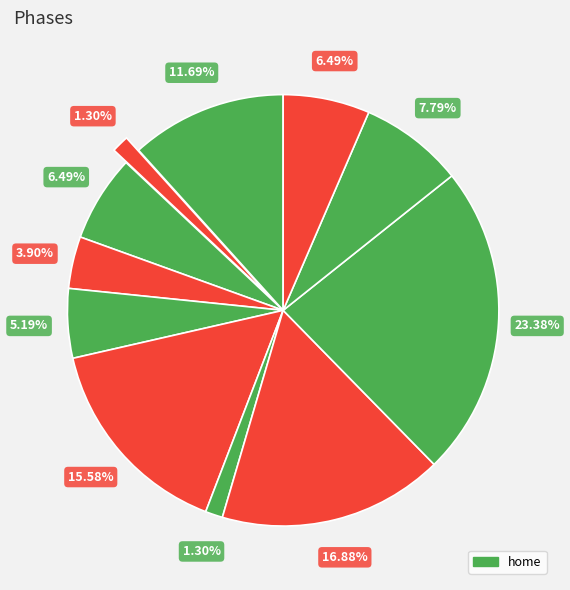

How many segments does this pie chart have?

11